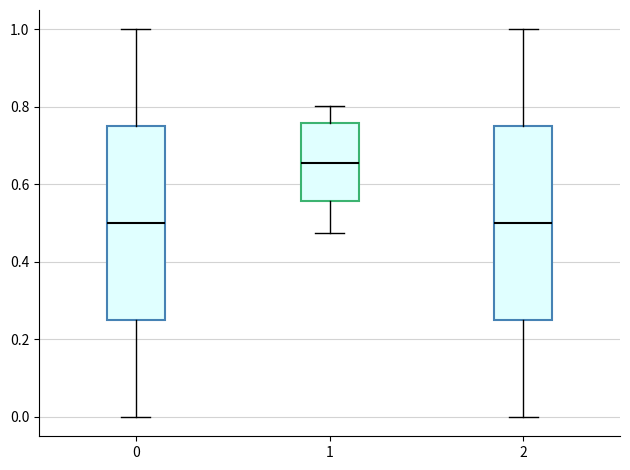

Which box has the highest median line?

1